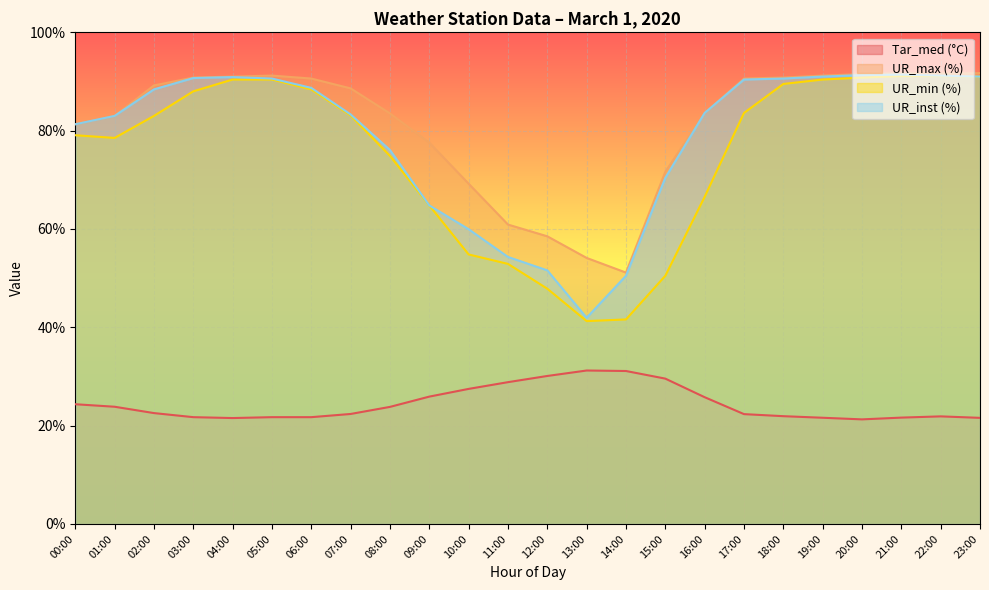

Reading left to right, extract all data points from this chart.

Tar_med (°C): 00:00=24.4	01:00=23.8	02:00=22.6	03:00=21.7	04:00=21.5	05:00=21.7	06:00=21.7	07:00=22.4	08:00=23.8	09:00=25.9	10:00=27.5	11:00=28.8	12:00=30.1	13:00=31.2	14:00=31.1	15:00=29.6	16:00=25.8	17:00=22.3	18:00=21.9	19:00=21.6	20:00=21.3	21:00=21.6	22:00=21.9	23:00=21.6
UR_max (%): 00:00=81.3	01:00=83.0	02:00=89.2	03:00=90.8	04:00=91.0	05:00=91.2	06:00=90.6	07:00=88.6	08:00=83.5	09:00=77.6	10:00=69.2	11:00=60.9	12:00=58.5	13:00=54.1	14:00=51.1	15:00=71.6	16:00=83.6	17:00=90.6	18:00=90.8	19:00=91.2	20:00=91.5	21:00=91.7	22:00=91.6	23:00=91.7
UR_min (%): 00:00=79.1	01:00=78.5	02:00=83.0	03:00=88.0	04:00=90.4	05:00=90.4	06:00=88.4	07:00=83.1	08:00=74.9	09:00=64.8	10:00=54.8	11:00=52.9	12:00=47.9	13:00=41.3	14:00=41.6	15:00=50.5	16:00=66.5	17:00=83.6	18:00=89.5	19:00=90.4	20:00=90.8	21:00=91.1	22:00=91.1	23:00=91.0
UR_inst (%): 00:00=81.3	01:00=83.0	02:00=88.4	03:00=90.7	04:00=90.9	05:00=90.6	06:00=88.7	07:00=83.3	08:00=76.1	09:00=64.8	10:00=60.0	11:00=54.3	12:00=51.6	13:00=41.9	14:00=50.5	15:00=70.4	16:00=83.6	17:00=90.4	18:00=90.6	19:00=91.0	20:00=91.3	21:00=91.4	22:00=91.2	23:00=91.0